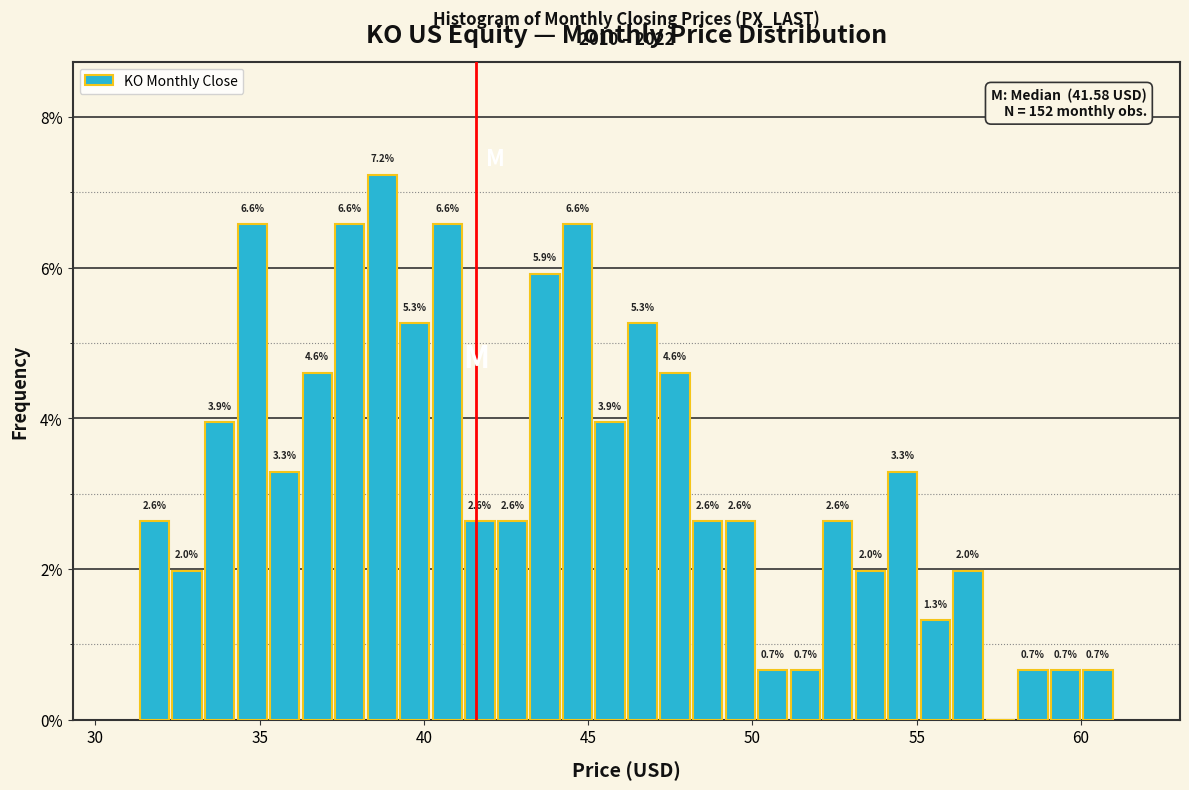

Read against the x-axis, roughly where is the centre of the tallest bar?

38.5